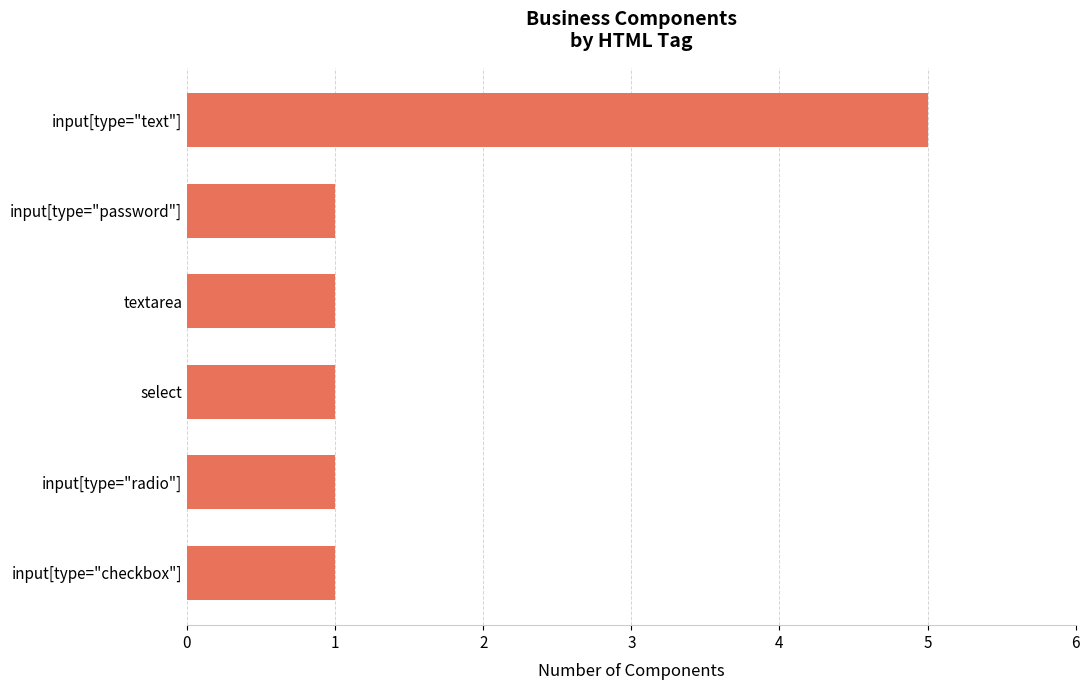

Reading bottom to top, extract all data points from this chart.

1	1	1	1	1	5